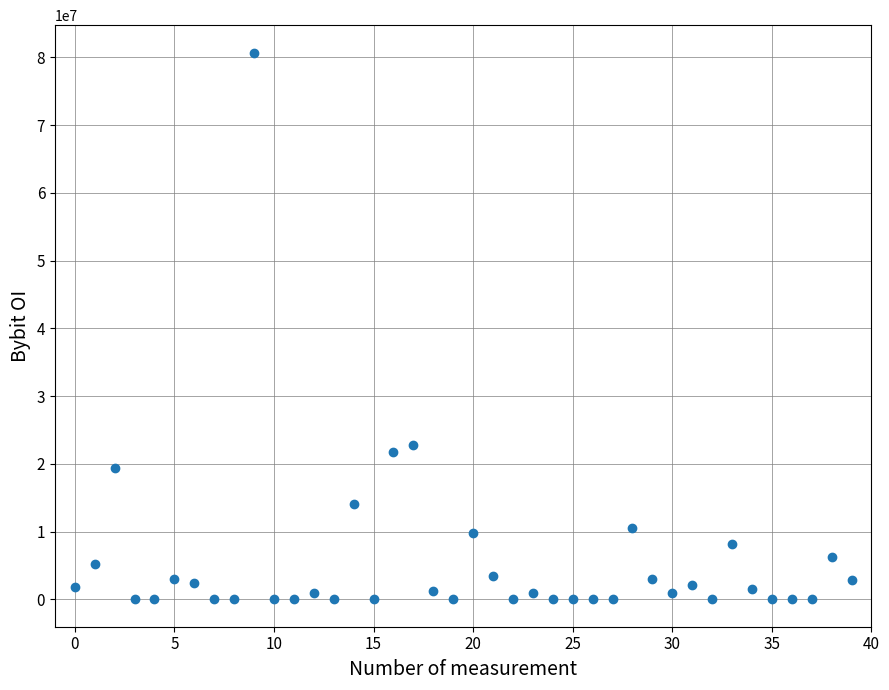

What Y value in the scatter plot is closest to 40357541?

22718677